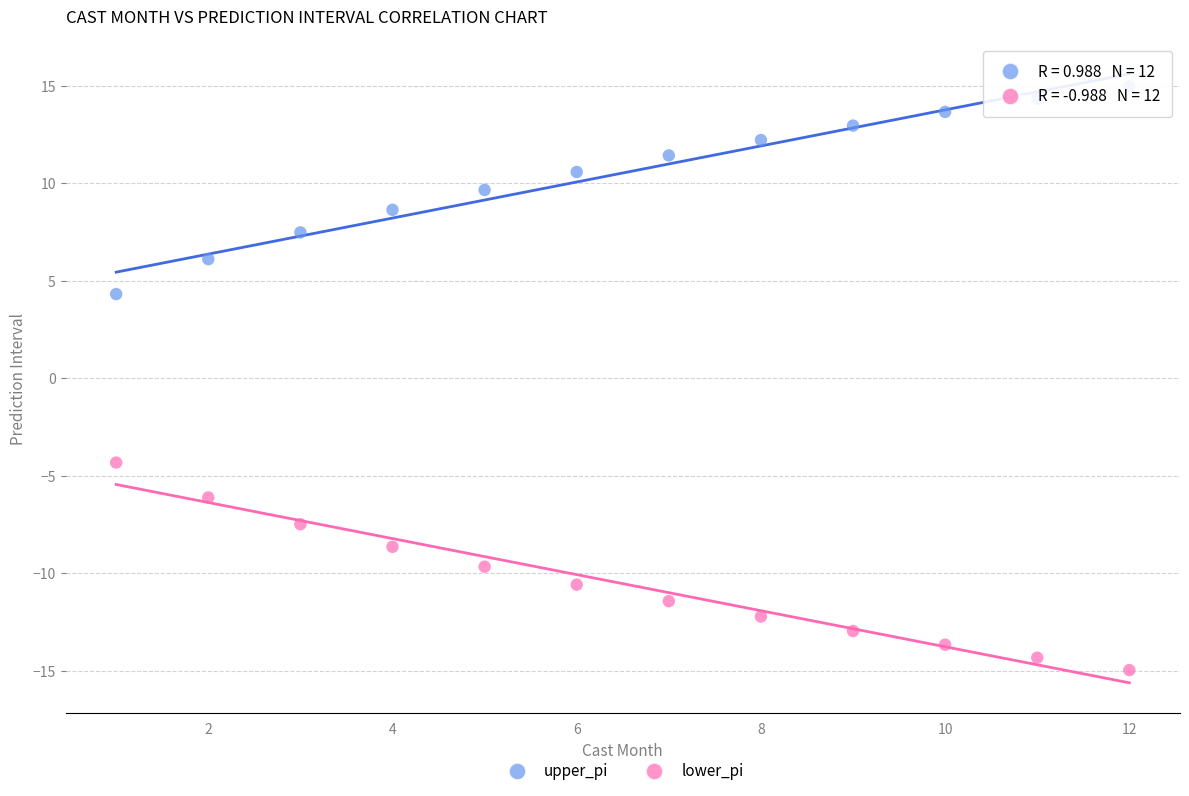

Which series contains the highest Y value?

upper_pi